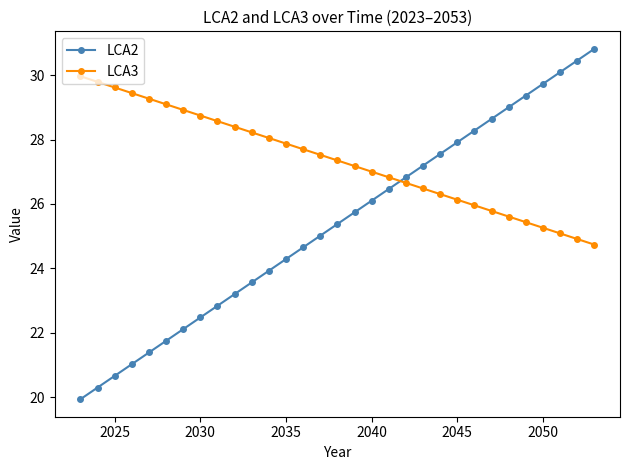

Which series has the largest total across all categories?

LCA3